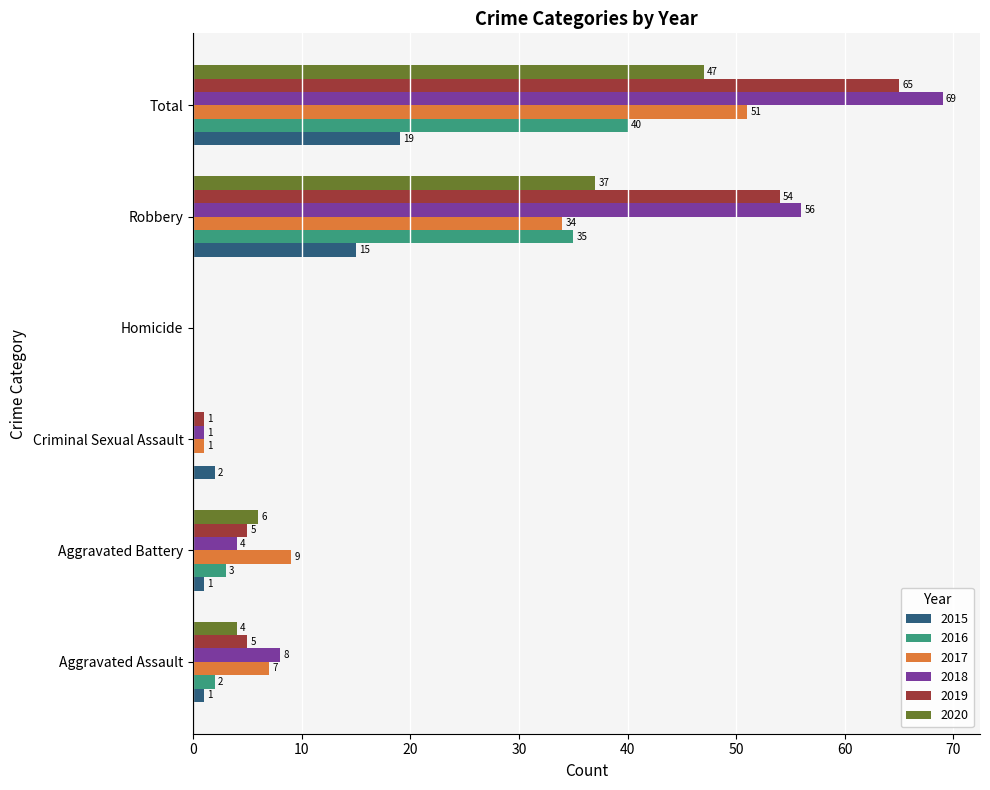

True or false: 2016 has a value of 40 at Total.

True